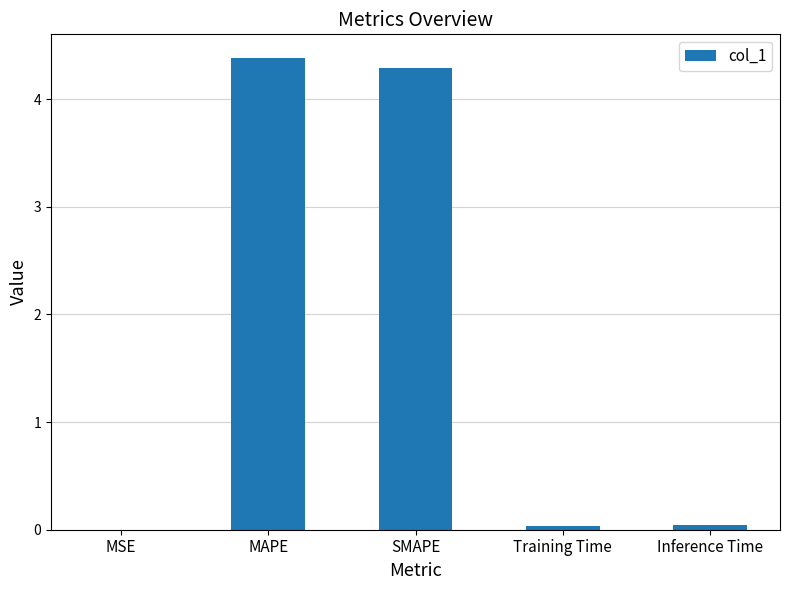

Between SMAPE and MAPE, which is larger?

MAPE